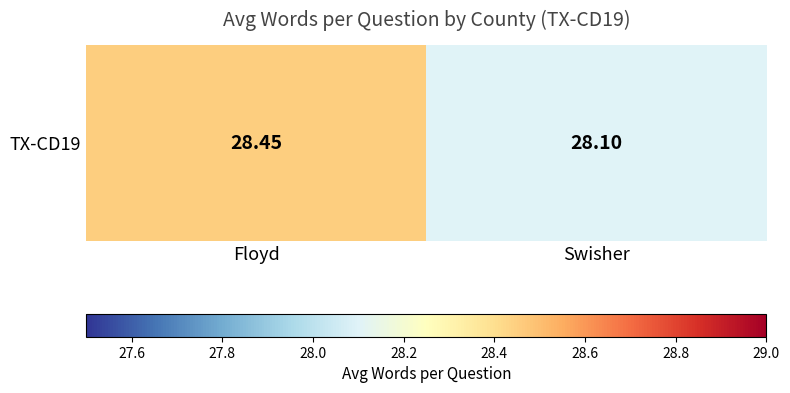

What is the greatest value displayed?

28.4